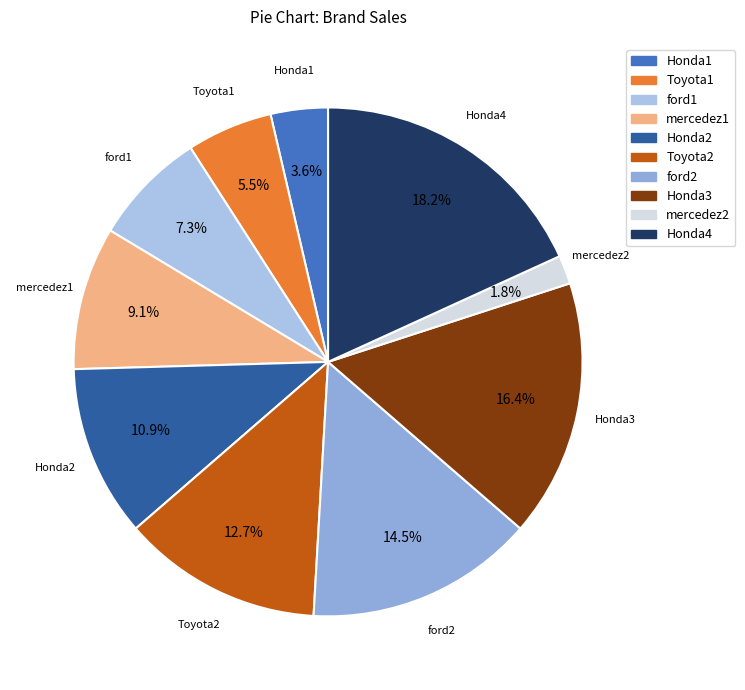

Combined, what portion of the pie is Honda4 and ford2?

32.7%